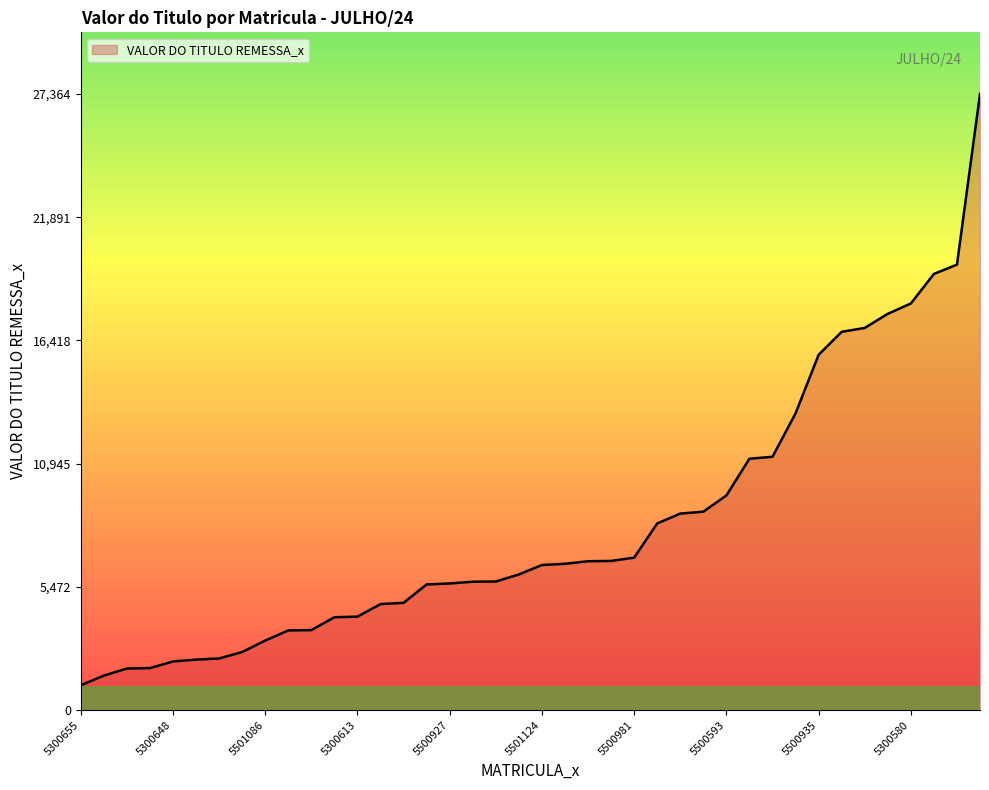

What is the greatest value displayed?

27364.9